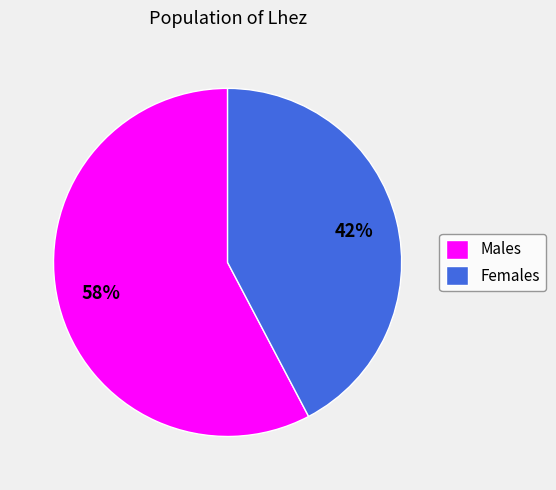

To the nearest percent, what is the combined percentage of Females and Males?

100%